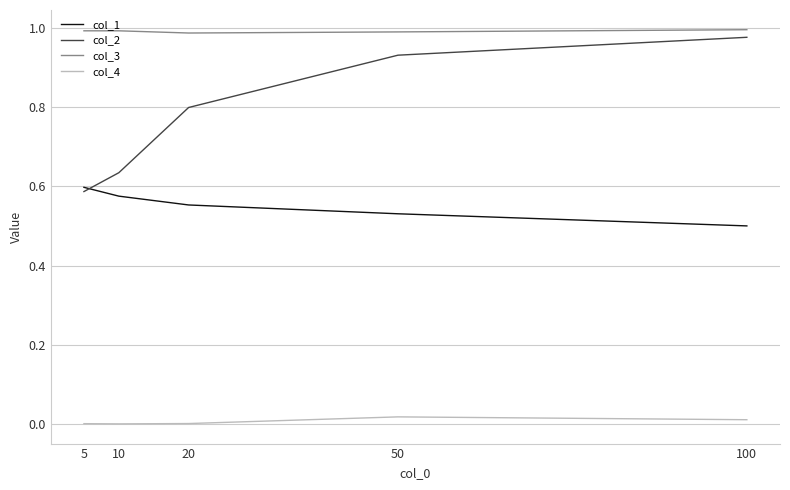

How many lines are shown in the chart?

4